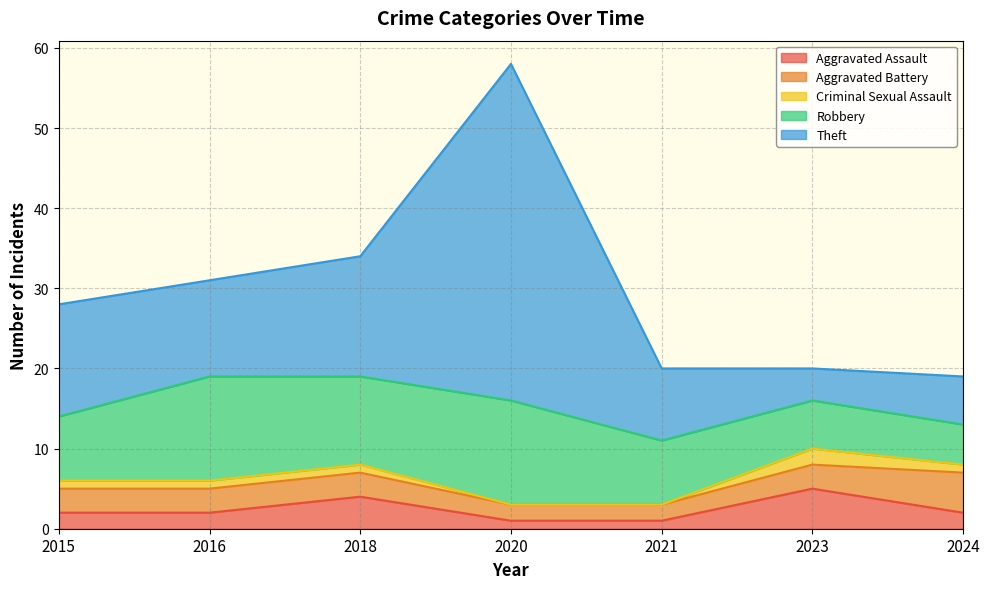

Does the chart display data point markers on the line(s)?

No